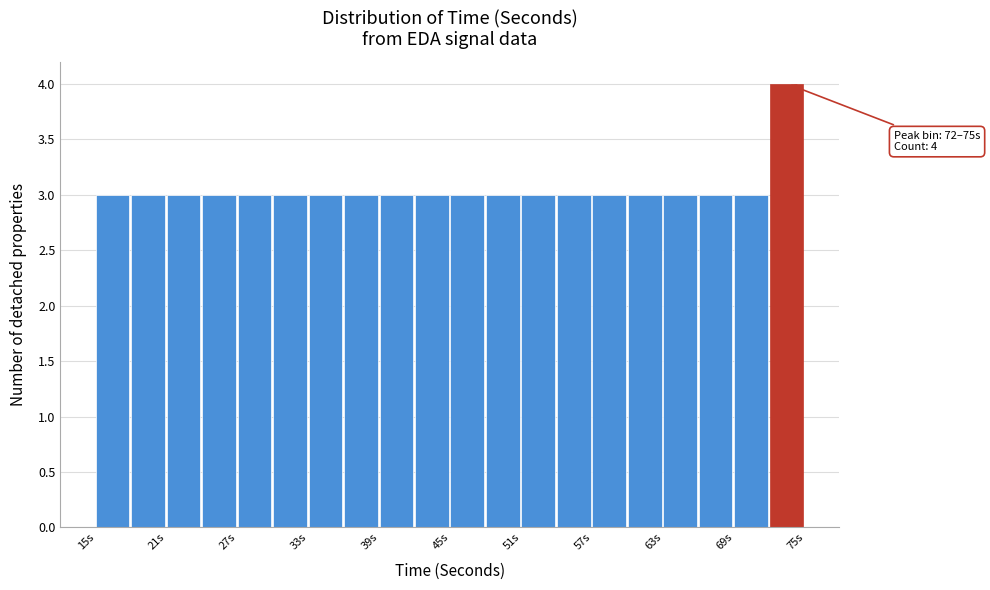

Read against the x-axis, roughly where is the centre of the tallest bar?

73